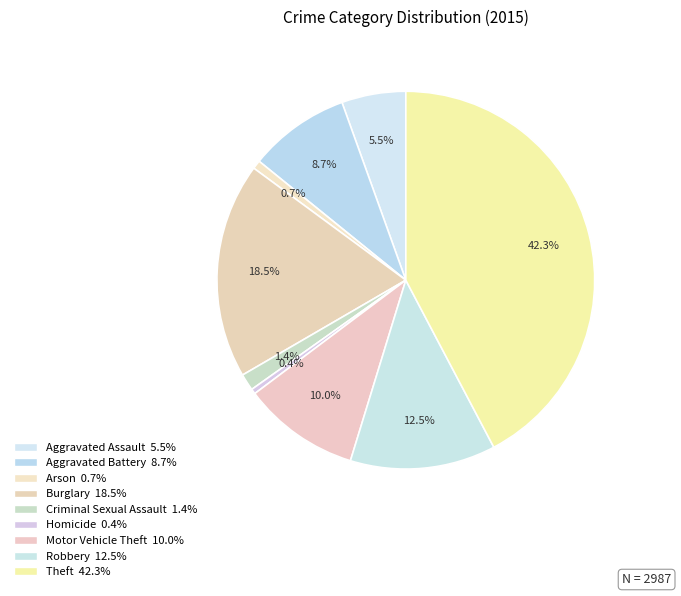

How many segments does this pie chart have?

9